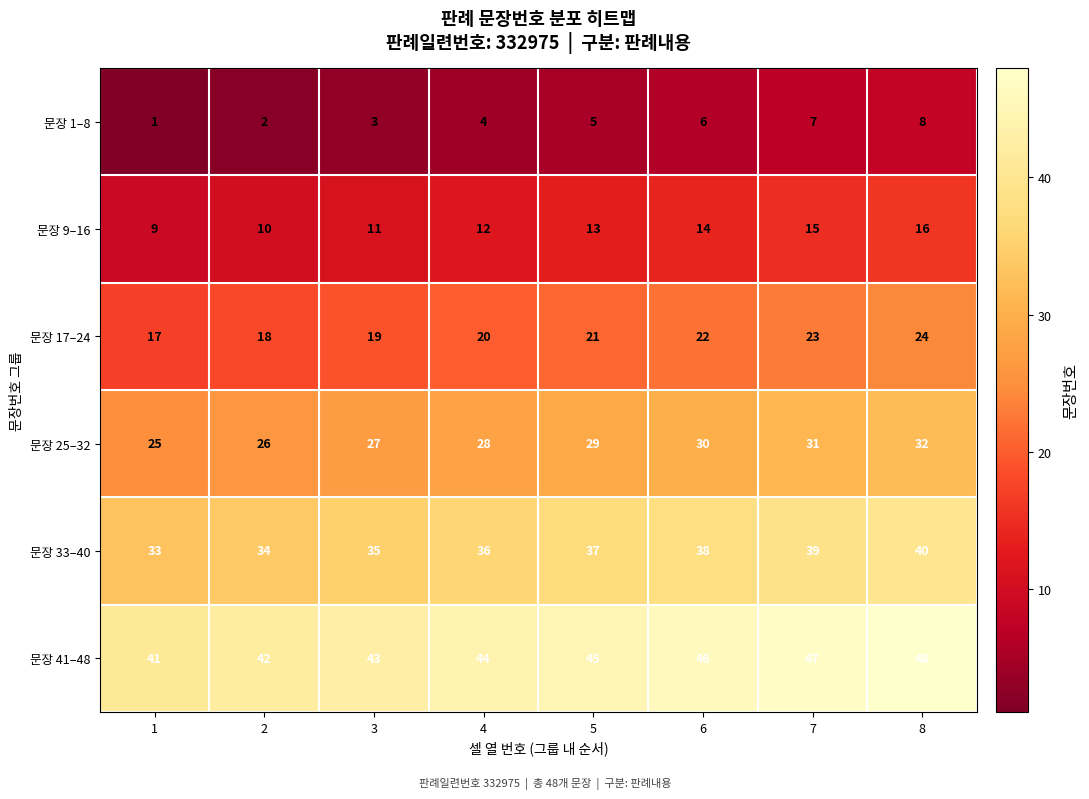

What is the difference between the second highest and second lowest values in the 문장 25–32 series?

5